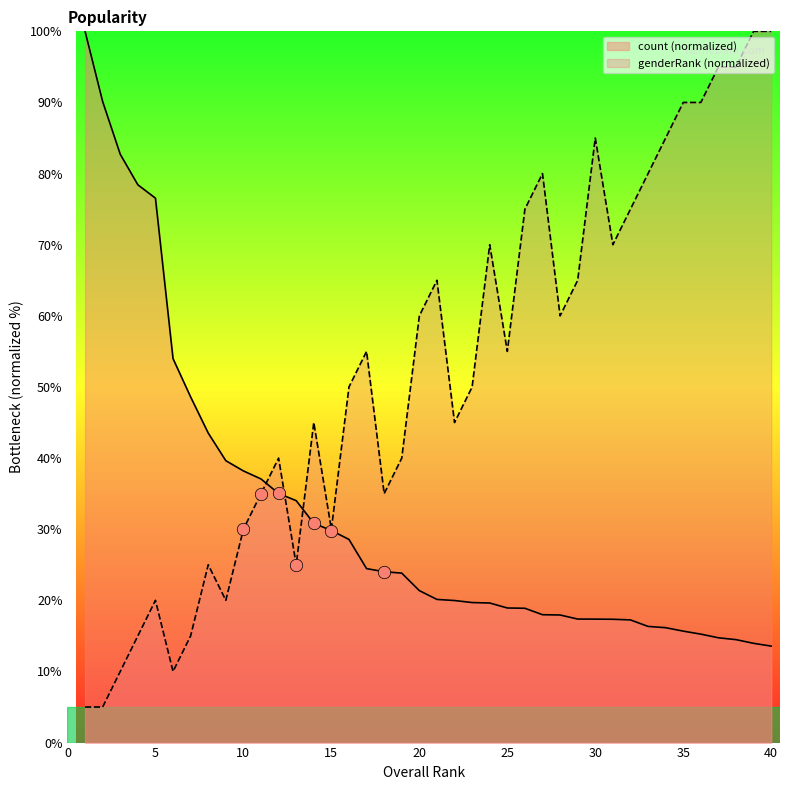

Which series contains the highest Y value?

count